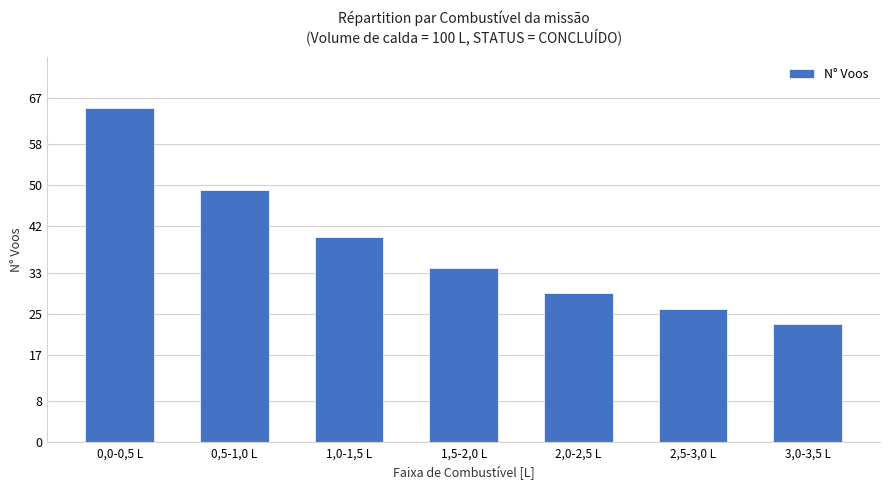

How many data points are less than 34?

3